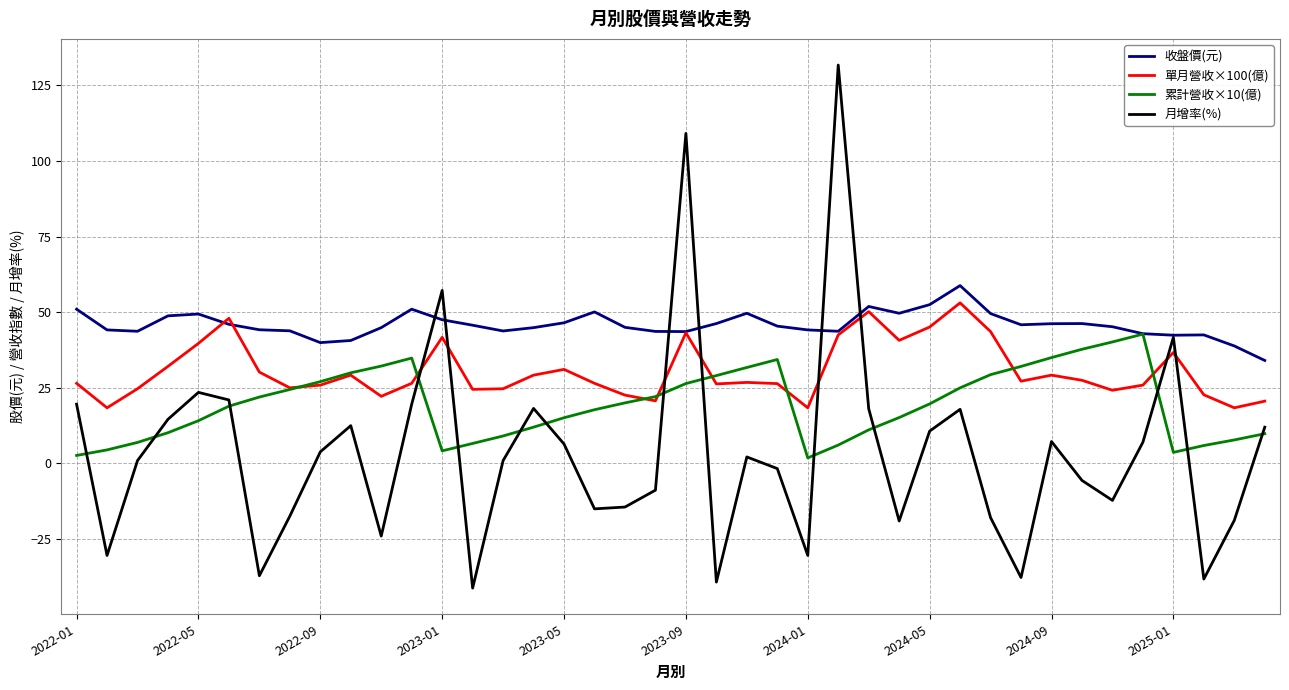

What is the maximum value for 月增率(%)?

131.7